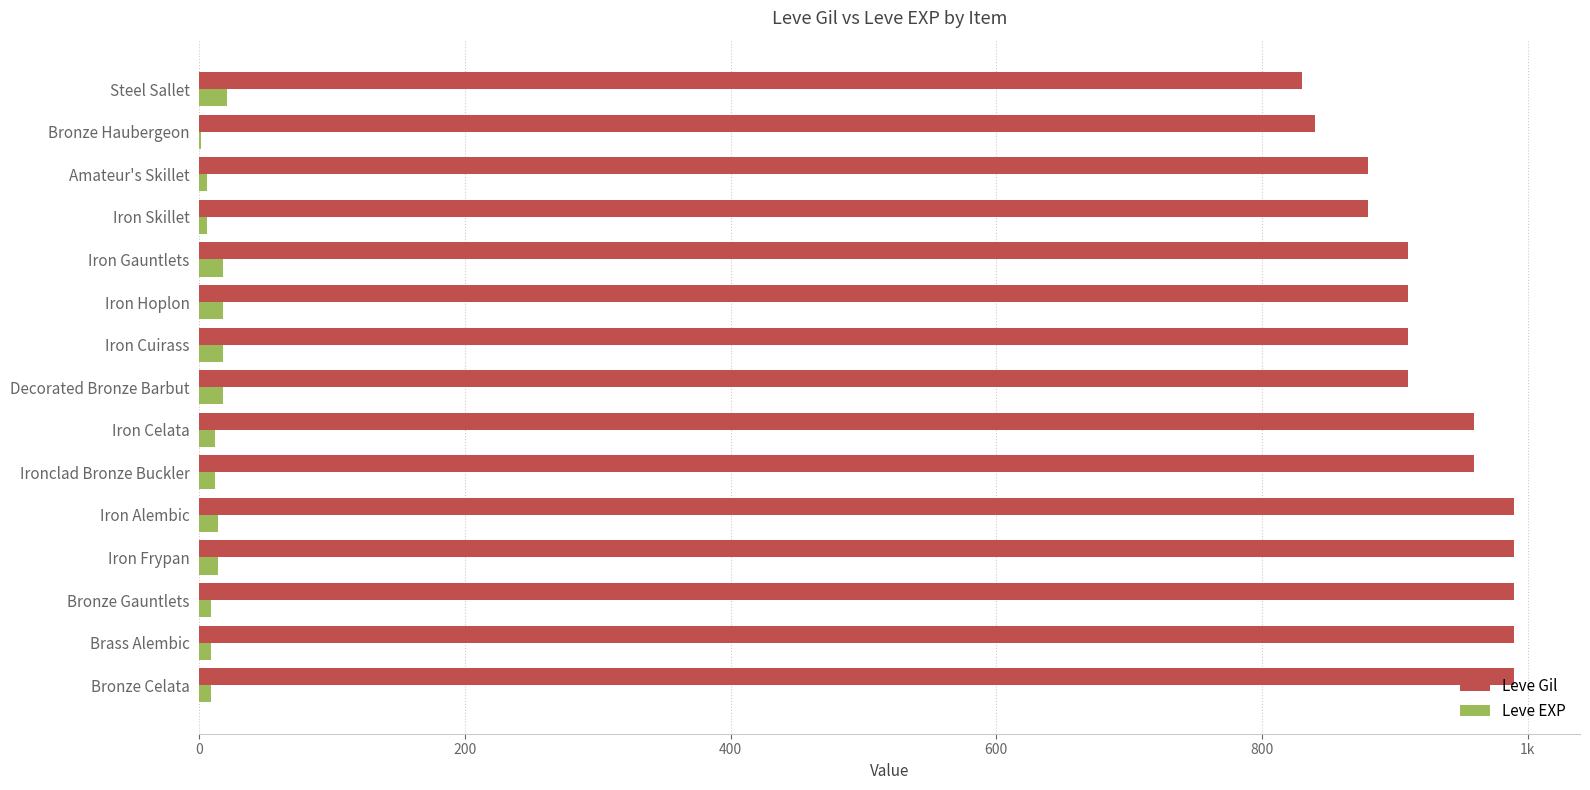

What are all the series names shown in the legend?

Leve Gil, Leve EXP